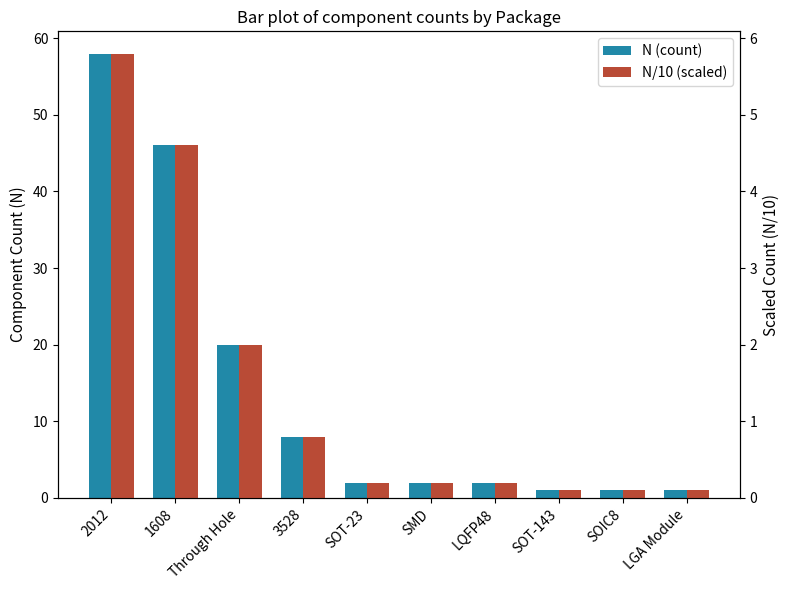

Are the bars grouped side by side (vs. stacked)?

Yes